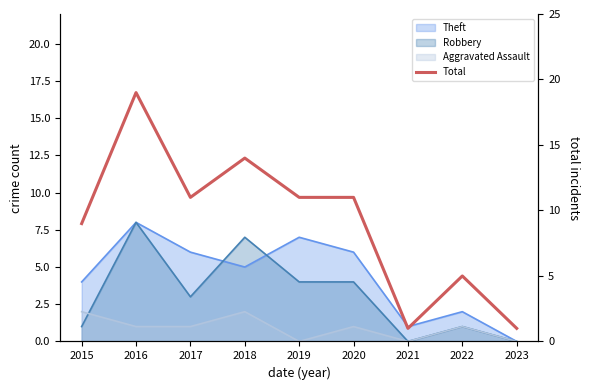

What is the change in value from 2018 to 2022?

-9